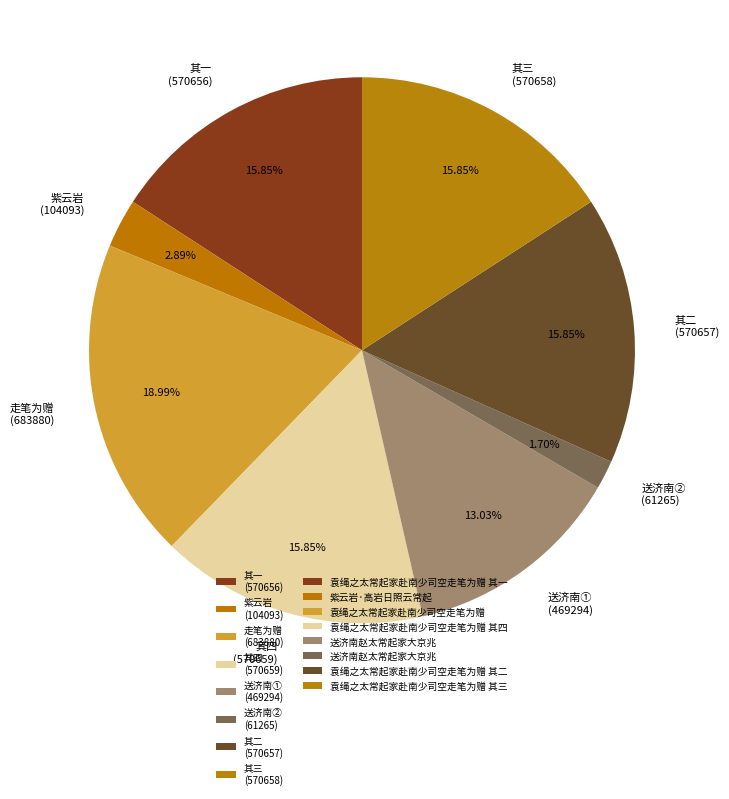

Is the sum of 其二 (570657) and 紫云岩 (104093) greater than half?

No